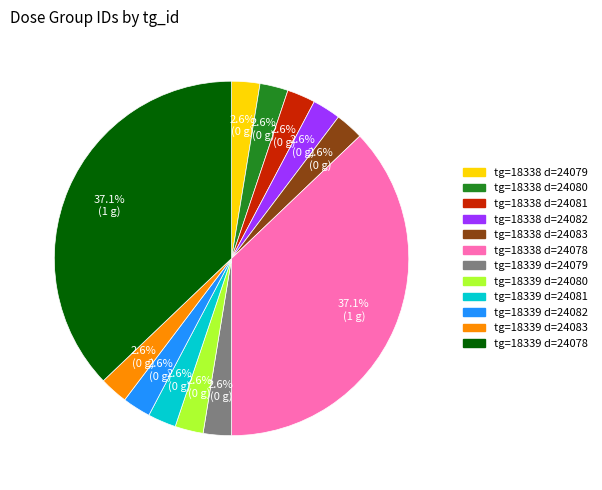

Approximately how many times larger is the value at tg=18339 d=24079 compared to tg=18339 d=24082?

1.0